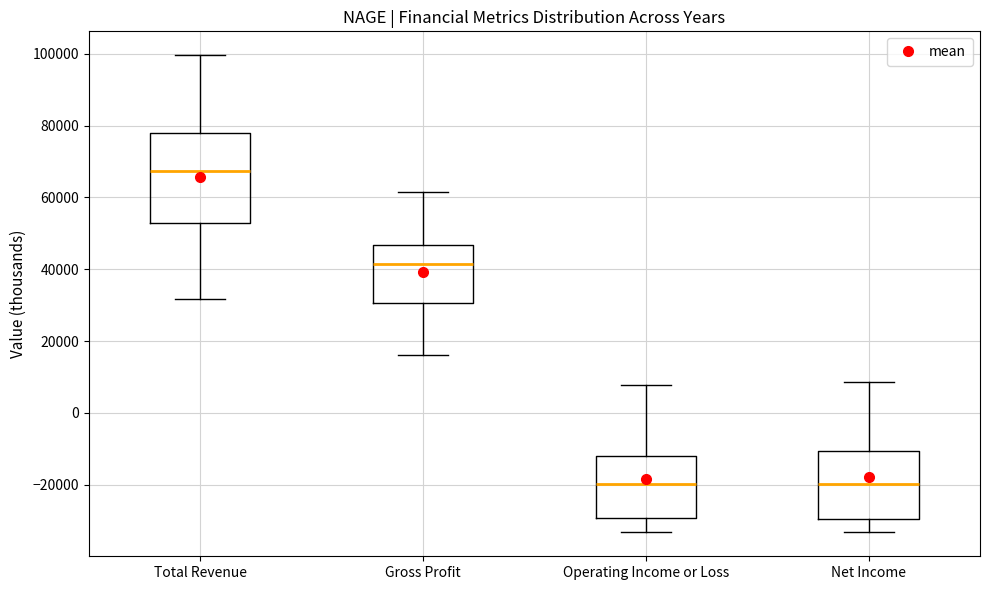

Where does the upper whisker of the box for Gross Profit end on the y-axis? The values are not printed on the chart, so give them approximately, as read against the axis.

62000